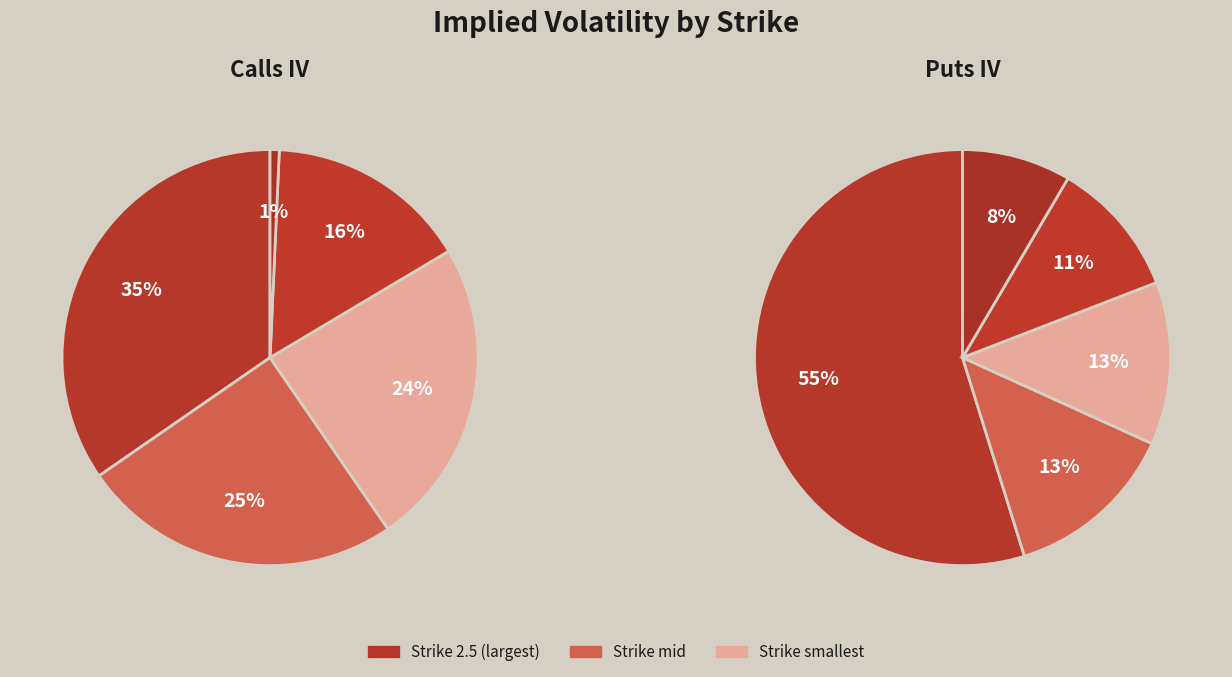

To the nearest percent, what is the difference between the largest and smallest slice percentages?

46%